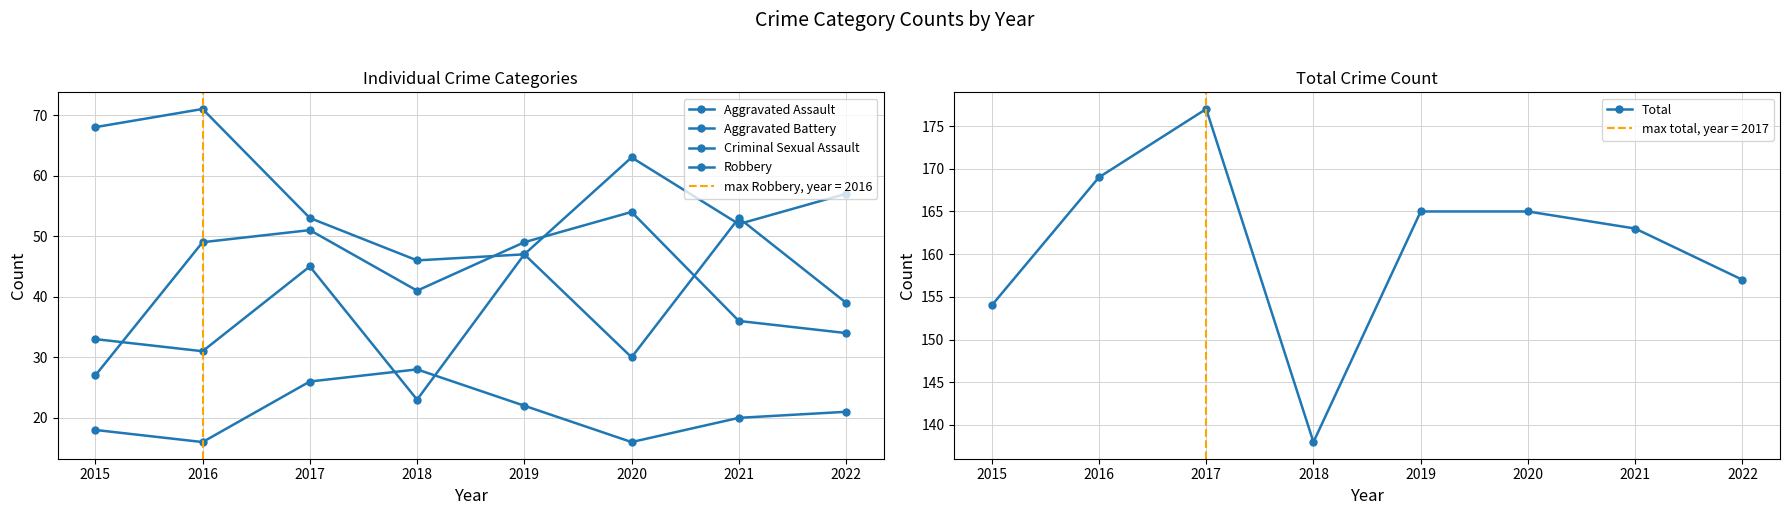

How many series are shown in this chart?

5